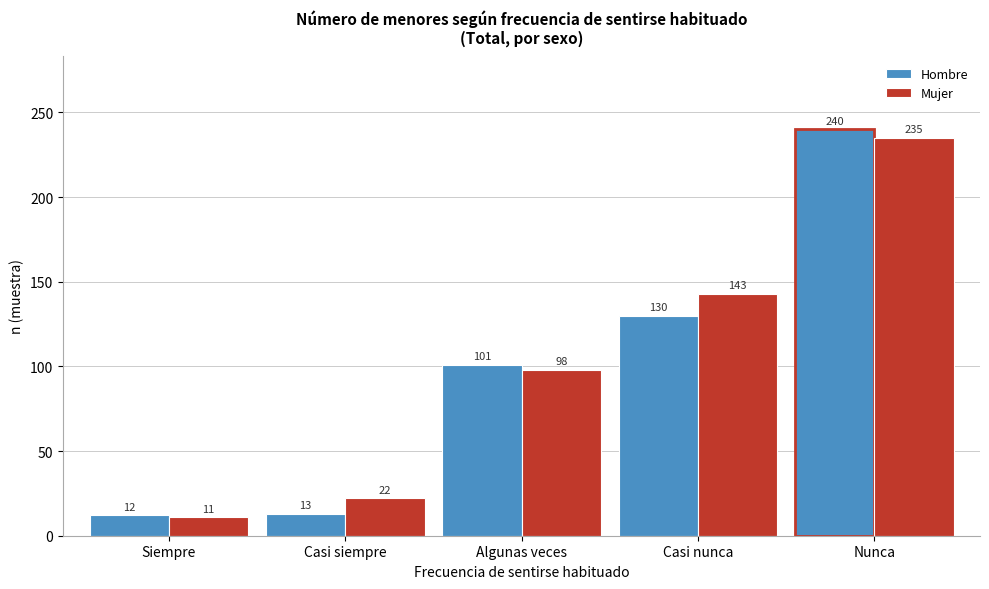

Reading right to left, what are all the values shown in this chart?

Hombre: Nunca=240	Casi nunca=130	Algunas veces=101	Casi siempre=13	Siempre=12
Mujer: Nunca=235	Casi nunca=143	Algunas veces=98	Casi siempre=22	Siempre=11